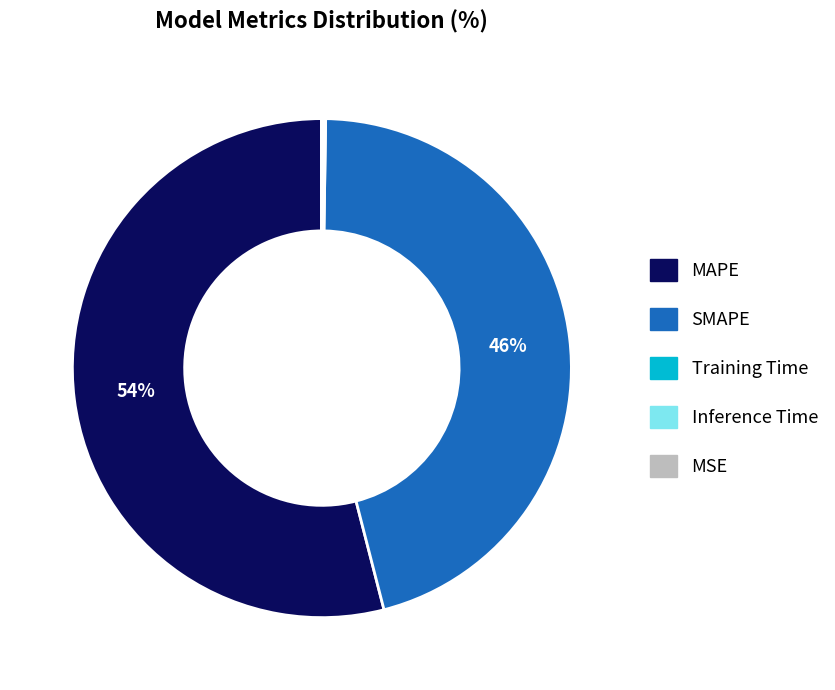

The SMAPE slice represents 46% of the pie. True or false?

True